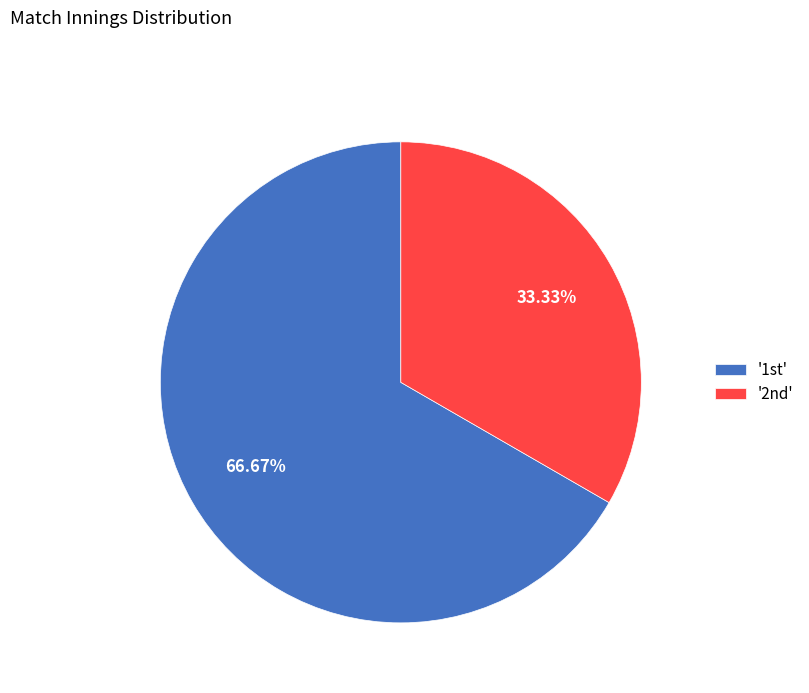

Count the number of slices in the pie.

2